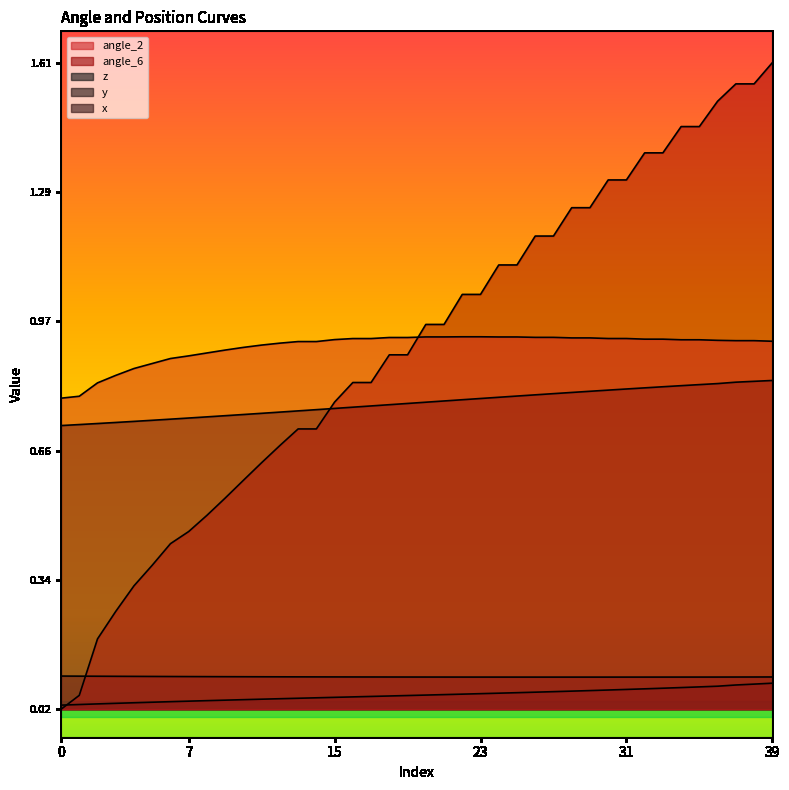

In y, how many points are lower than both neighbors (excluding endpoints)?

1